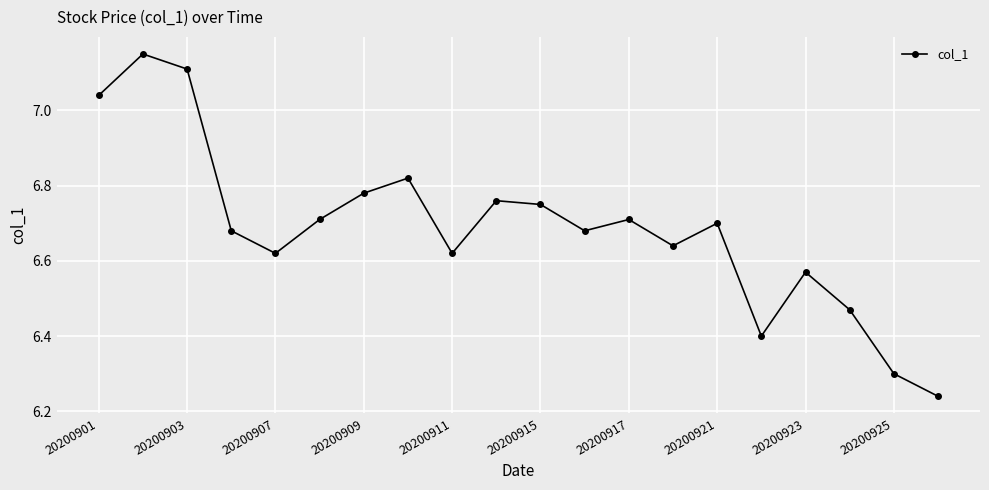

What is the difference between the maximum and minimum values?

0.9